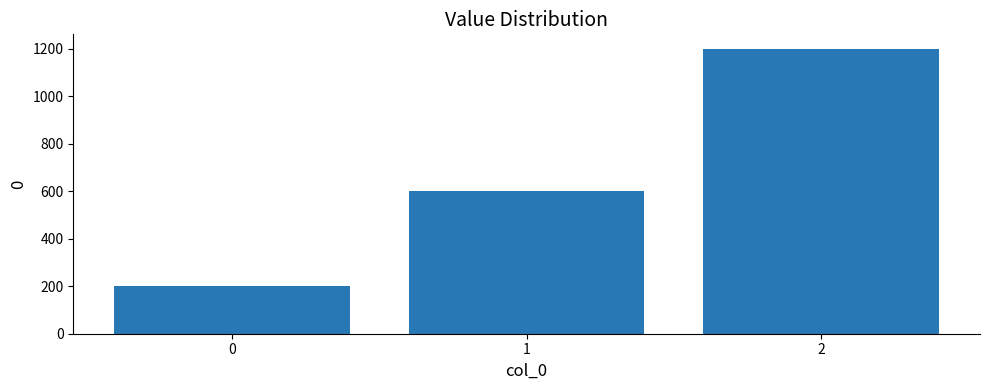

The chart shows a value of 1200 at 2. True or false?

True